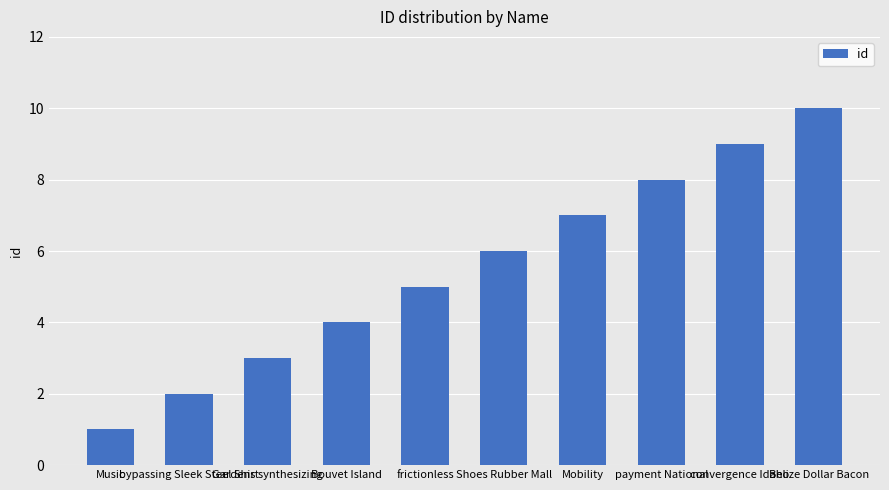

Where is the data nearest to the value 5?

frictionless